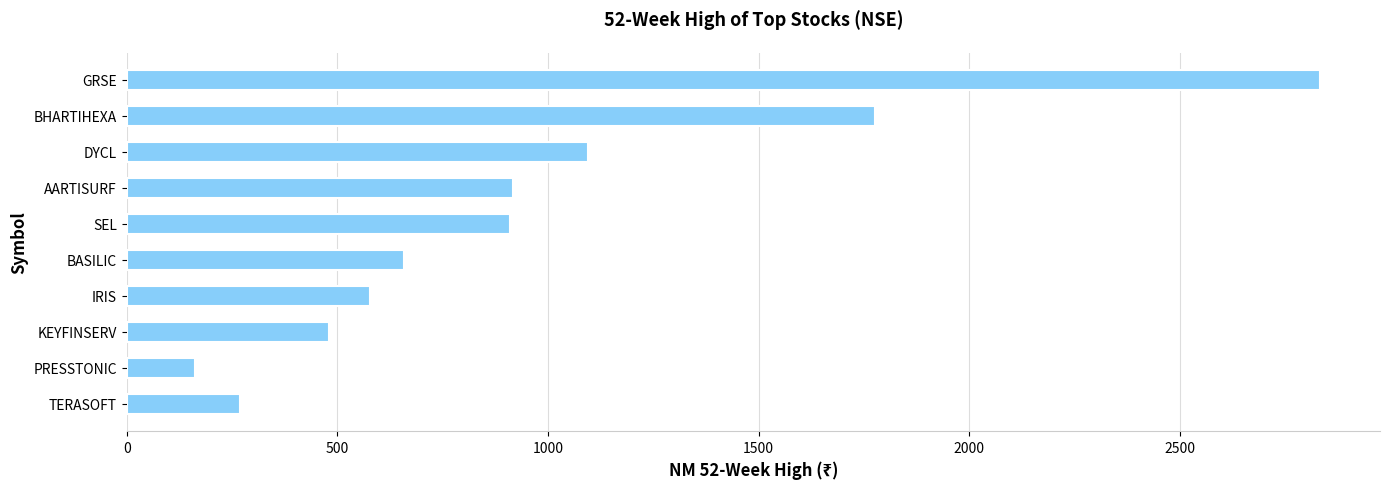

True or false: the data shows 711.2 at DYCL.

False